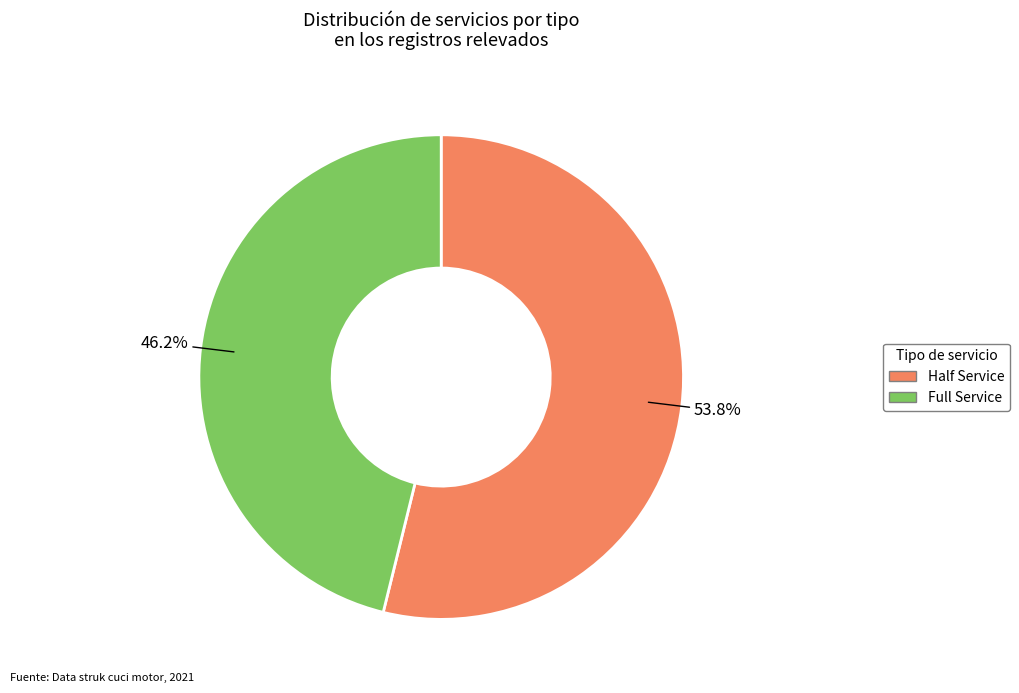

The Full Service slice represents 46% of the pie. True or false?

True